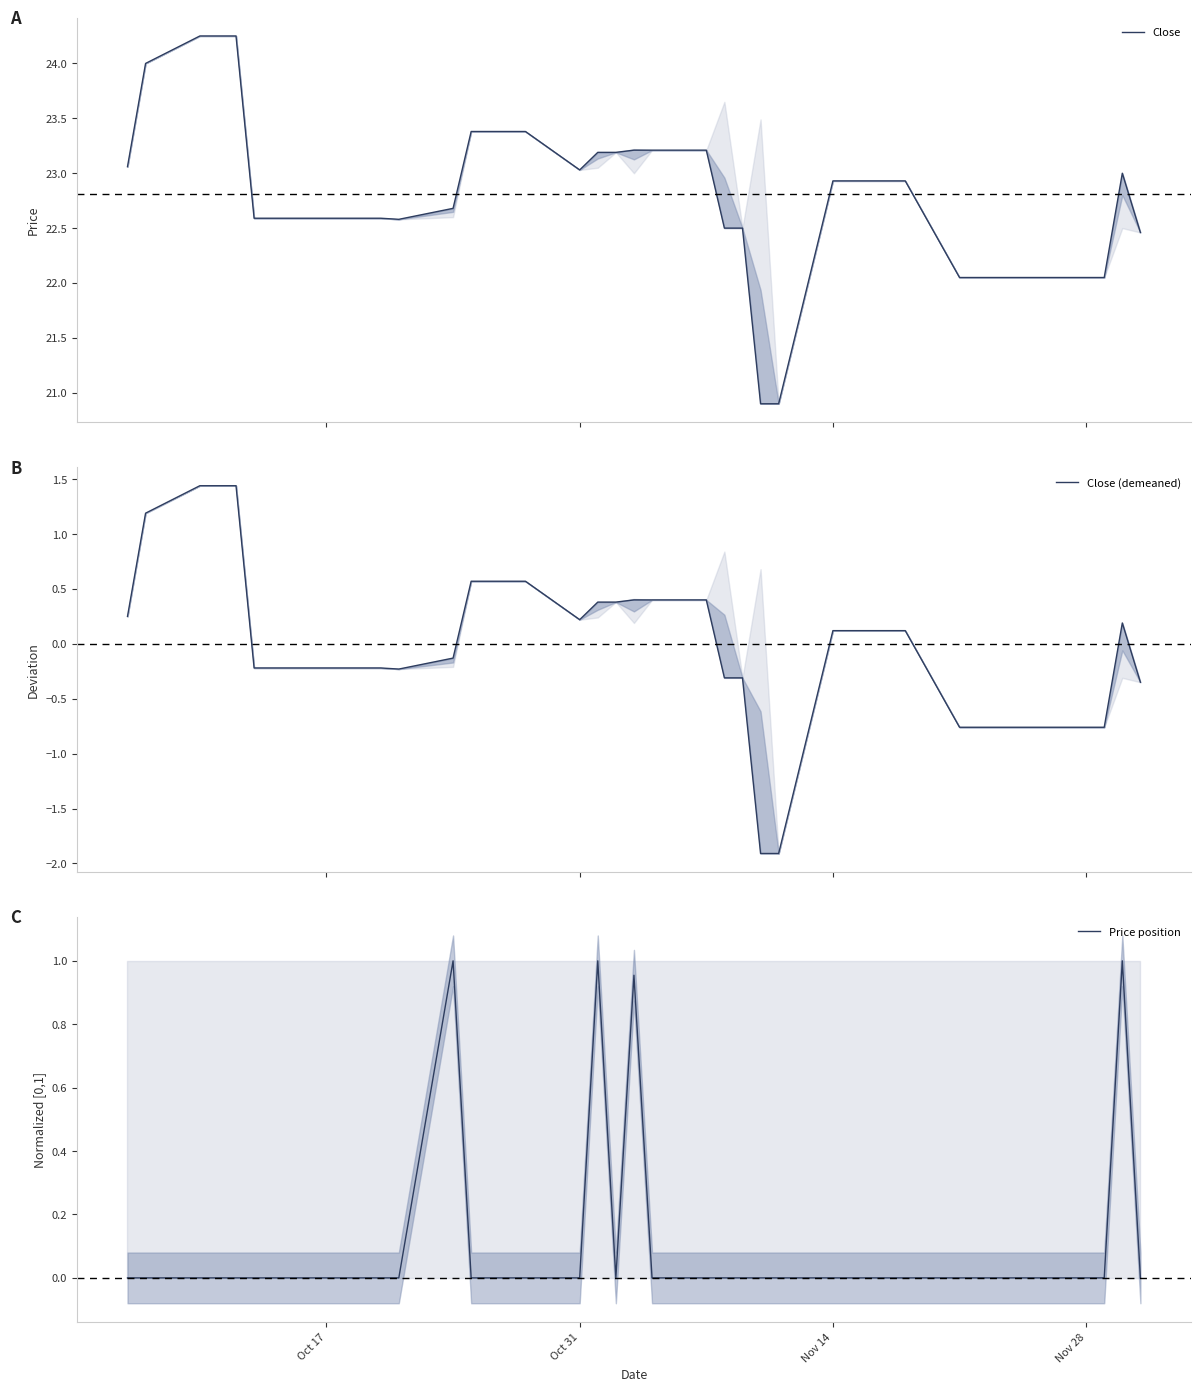

Is it true that Price position equals -0.4 at Nov 28?

False